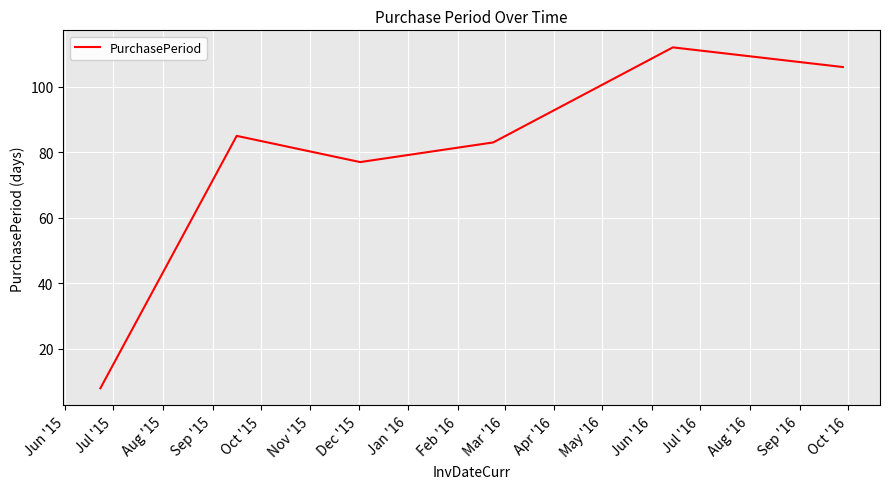

How many distinct data groups are displayed?

1